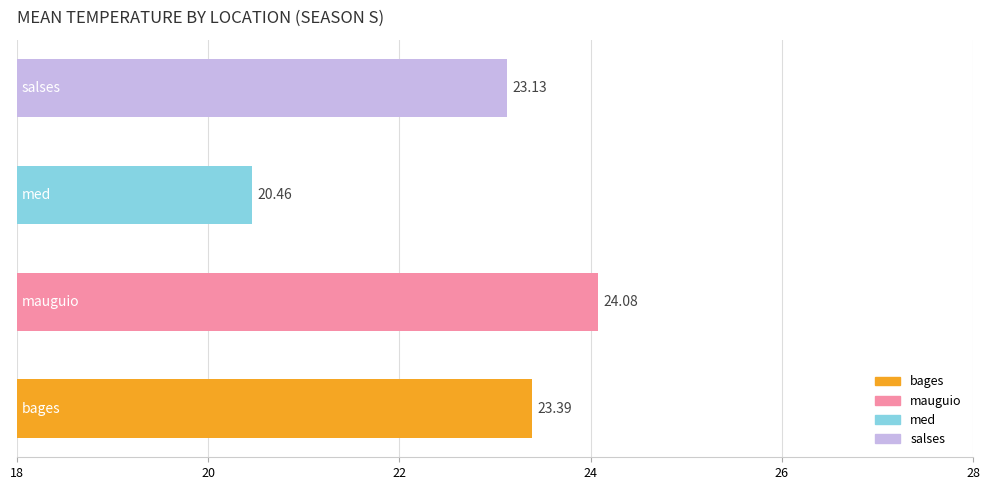

What is the difference between the maximum and minimum values?

3.6